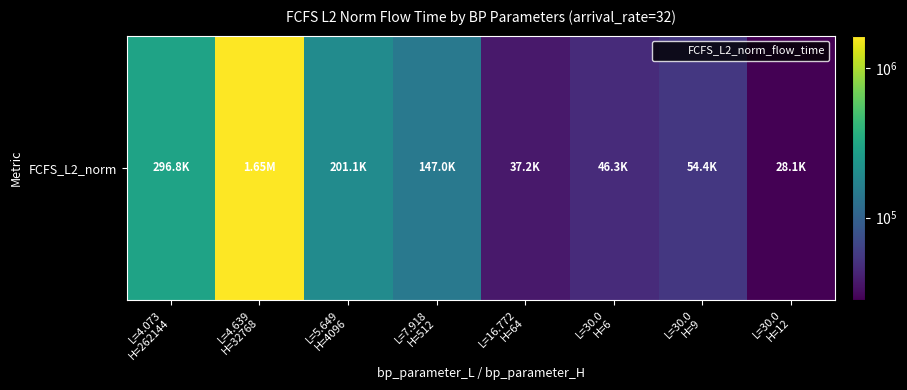

At which category does the chart reach its minimum across all series?

L=30.0
H=12